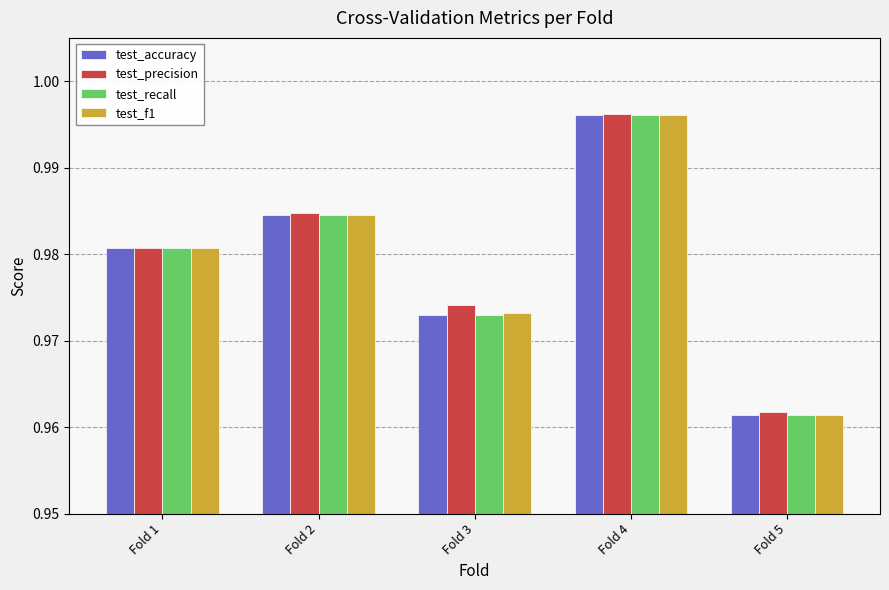

Which category has the highest value across all series?

Fold 4